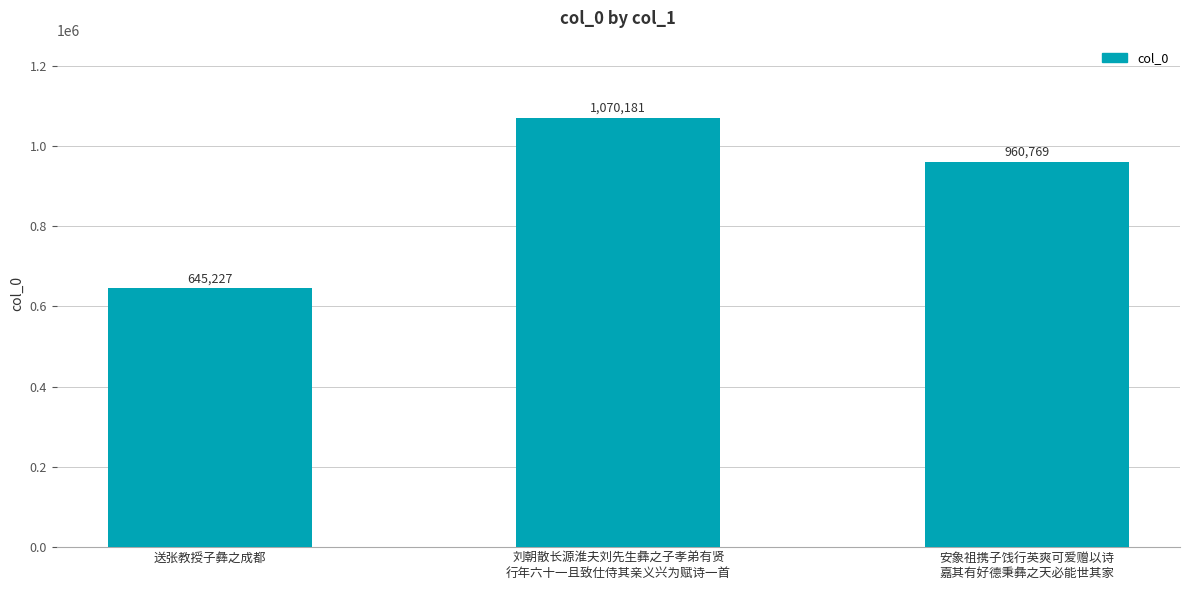

Reading right to left, list all the values displayed in this chart.

960769	1070181	645227